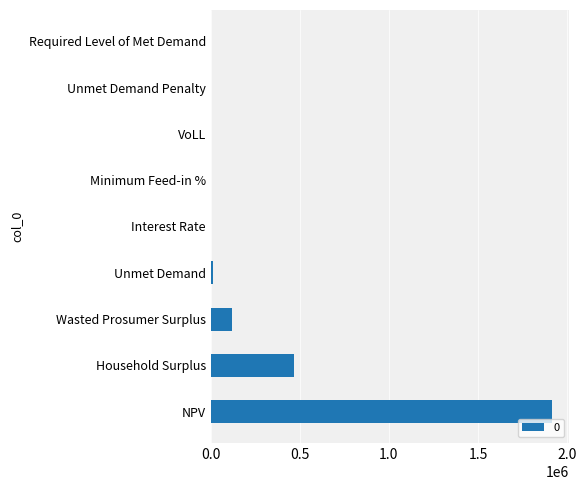

What is the change in value from NPV to Required Level of Met Demand?

-1916584.5